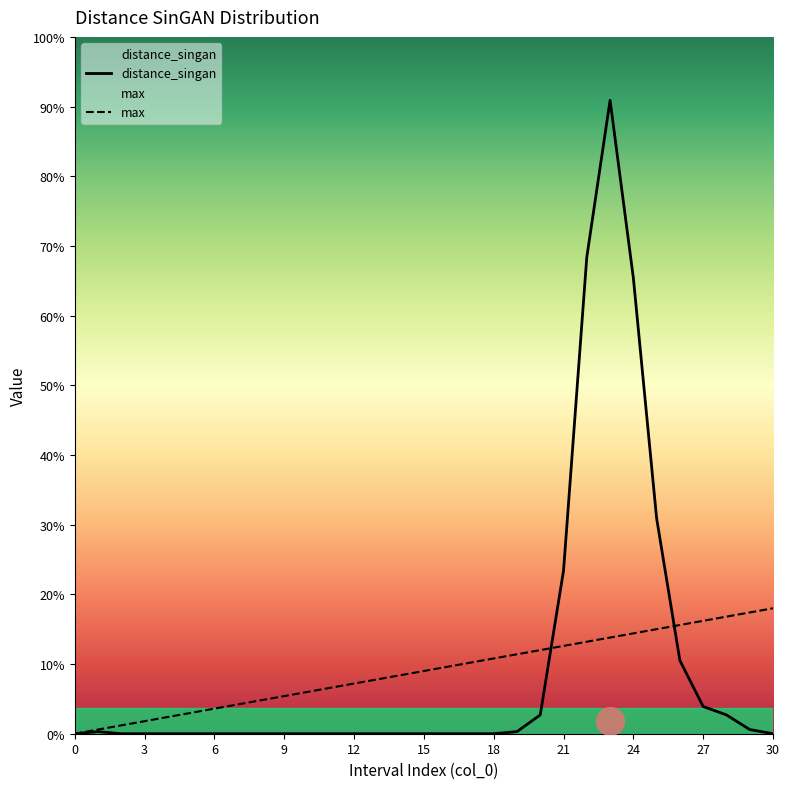

Which series reaches the minimum Y coordinate?

distance_singan